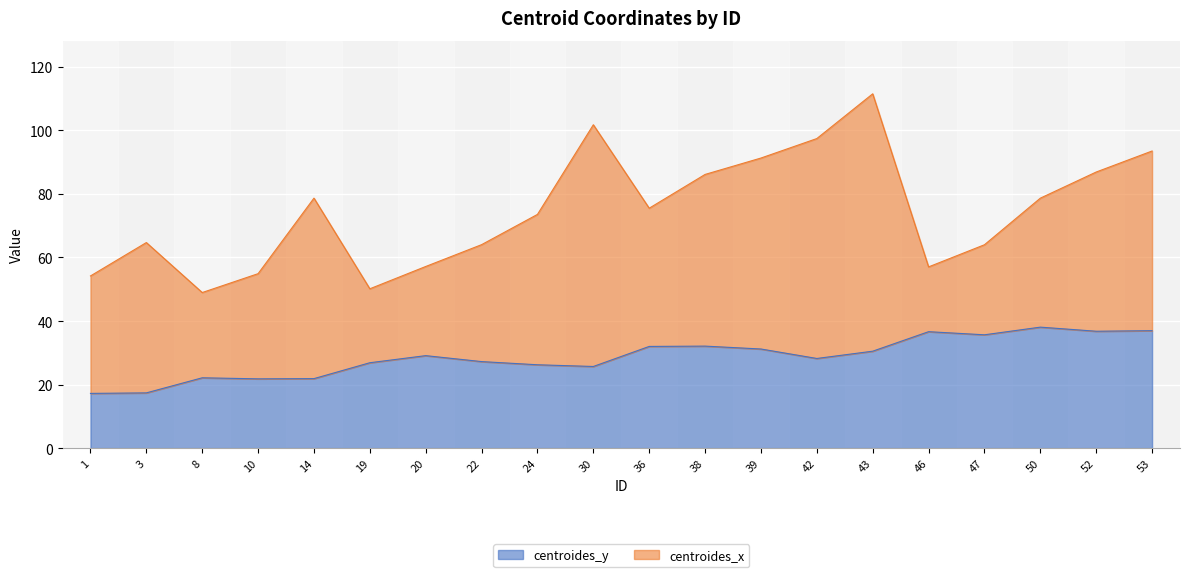

Does the chart display data point markers on the line(s)?

No